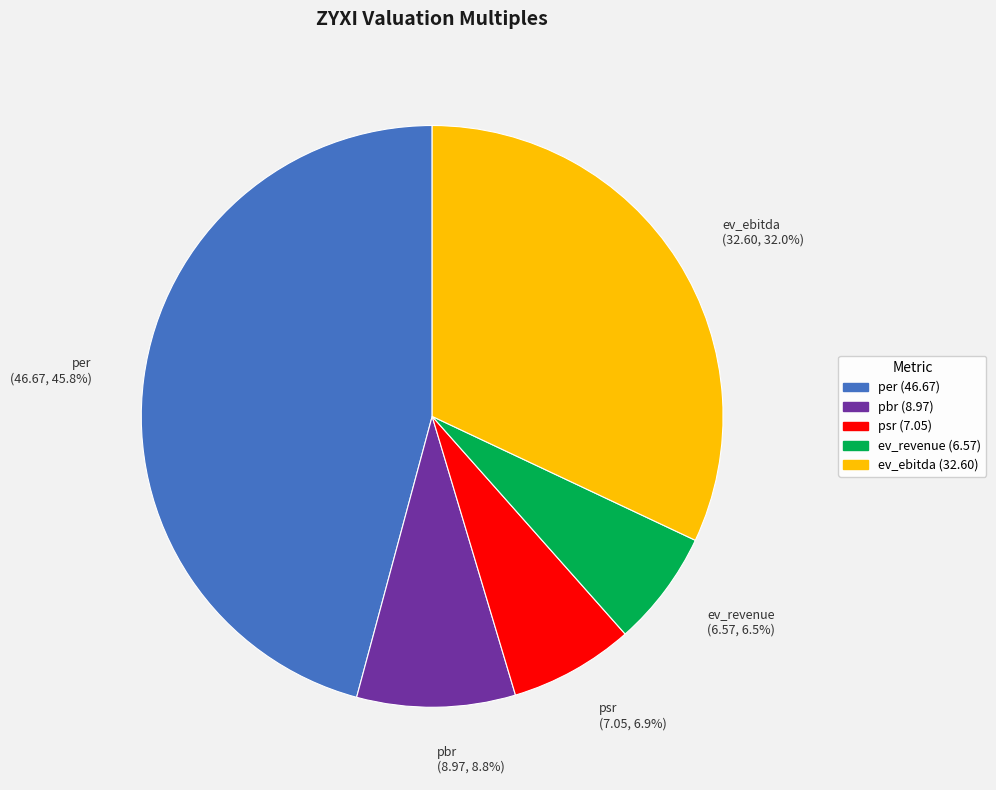

What is the total percentage of per (46.67, 45.8%) and pbr (8.97, 8.8%)?

54.6%